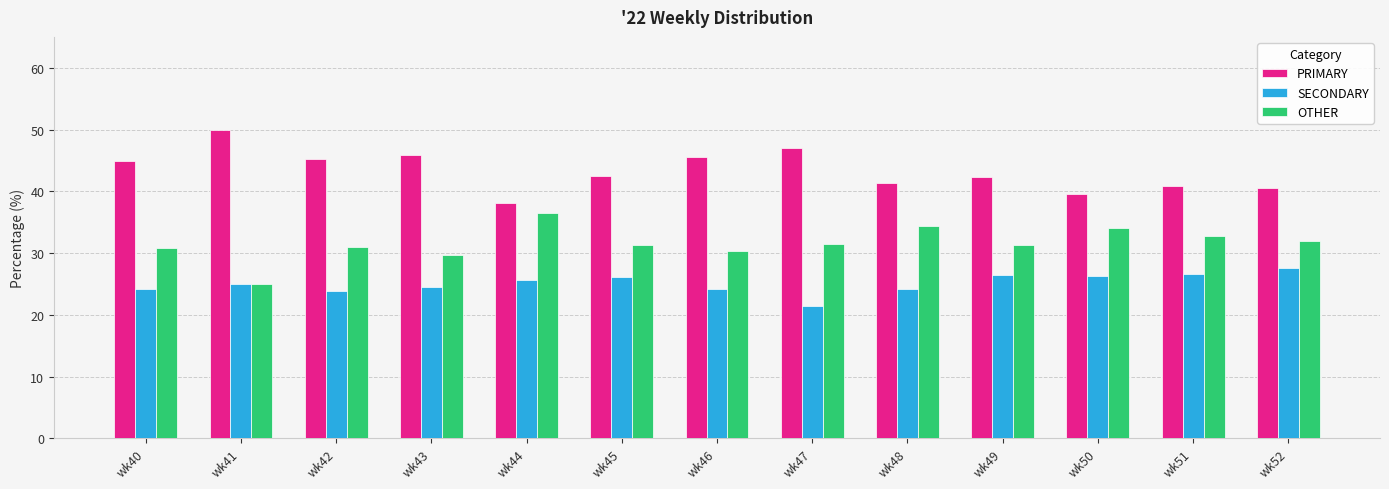

Rank the series by their average value, from highest to lowest.

PRIMARY, OTHER, SECONDARY